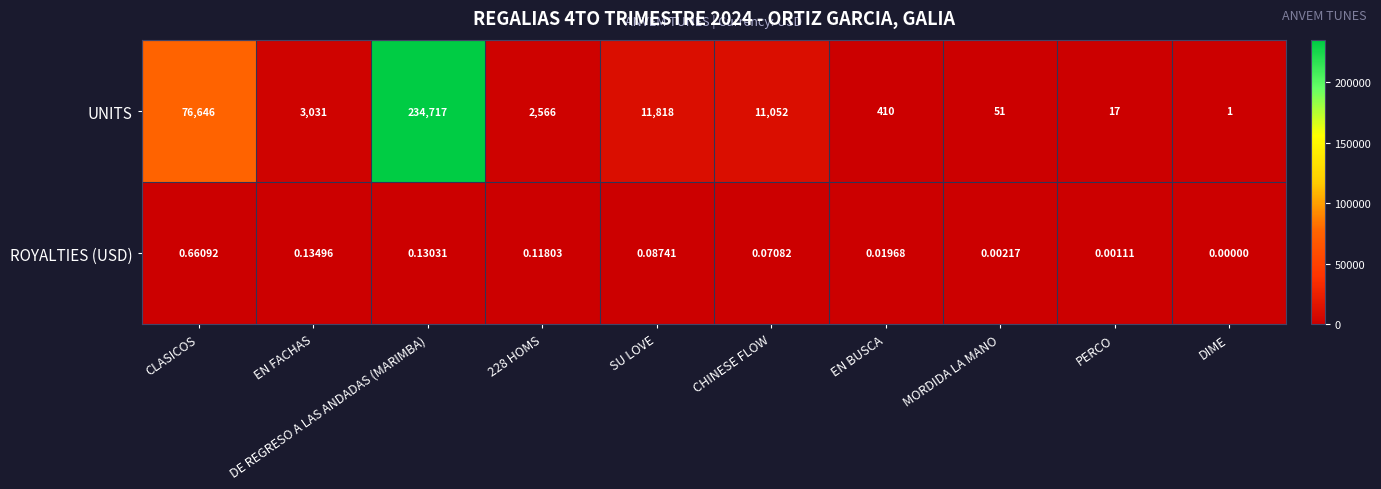

Where is ROYALTIES (USD) nearest to the value 0?

DIME